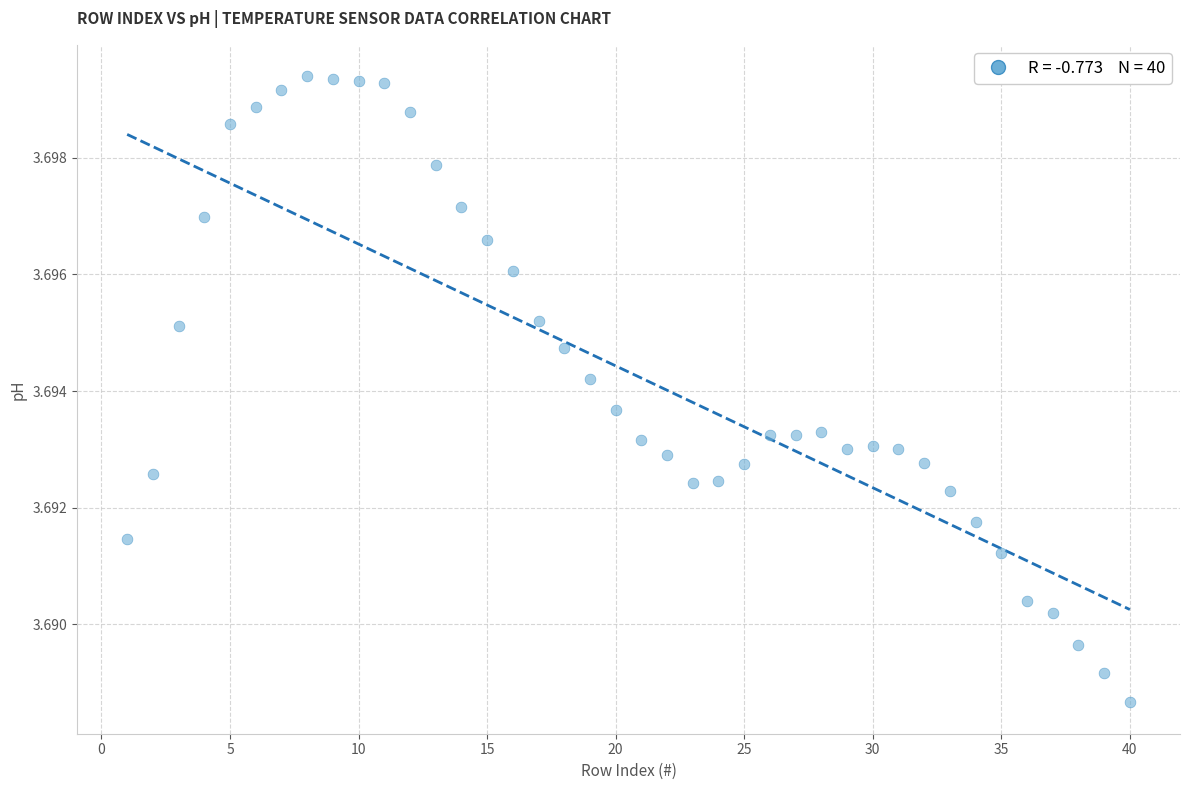

What is the range of X values (max minus min)?

39.0